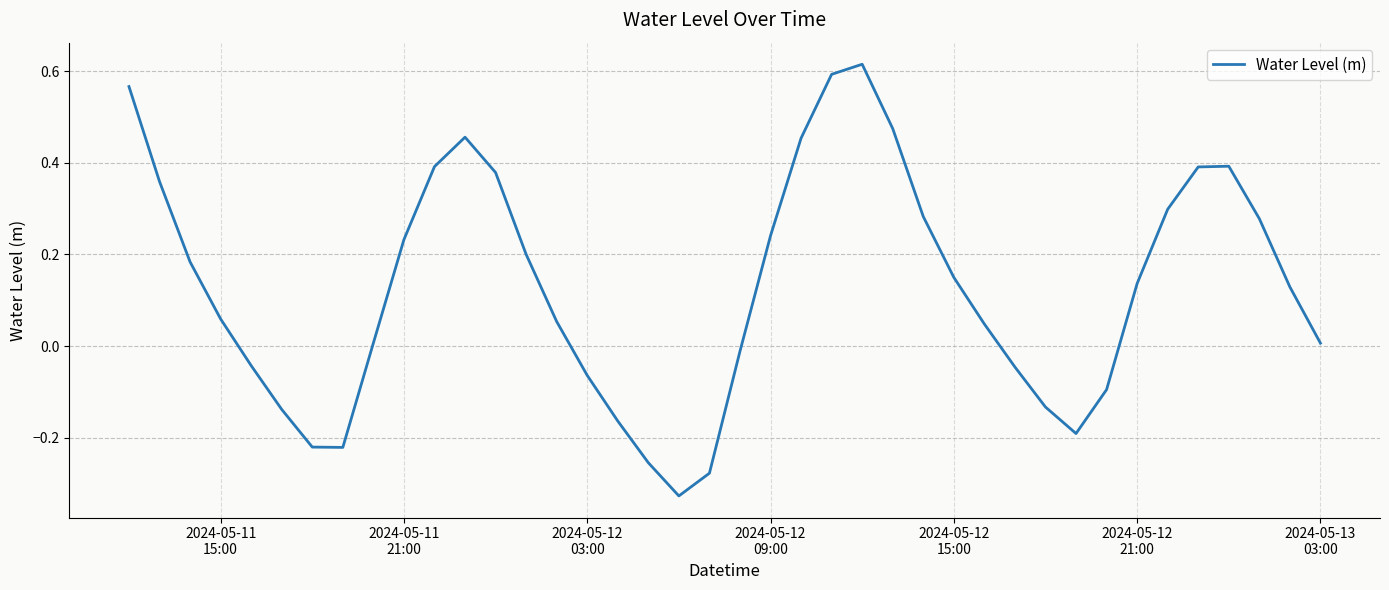

What is the difference between the maximum and minimum values?

0.9